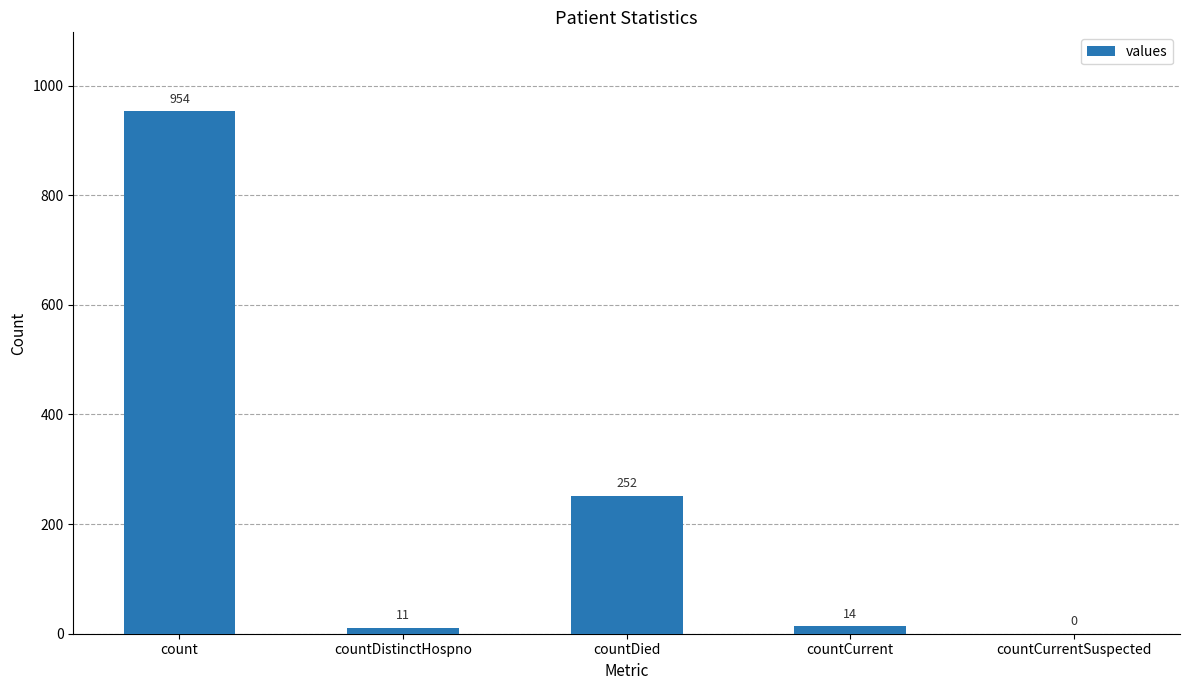

Are the bars horizontal?

No